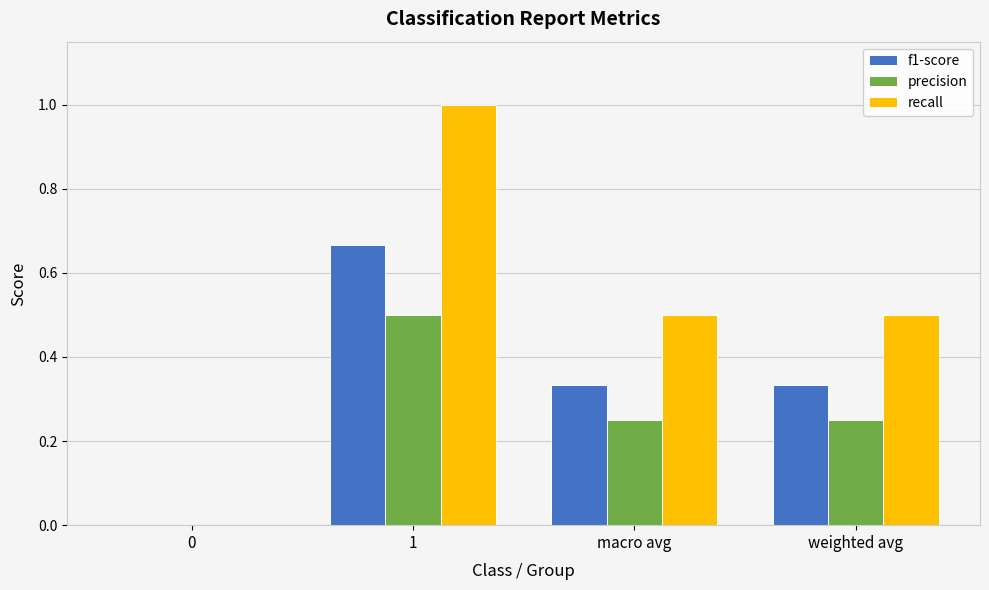

How many data points in f1-score are above 0?

3